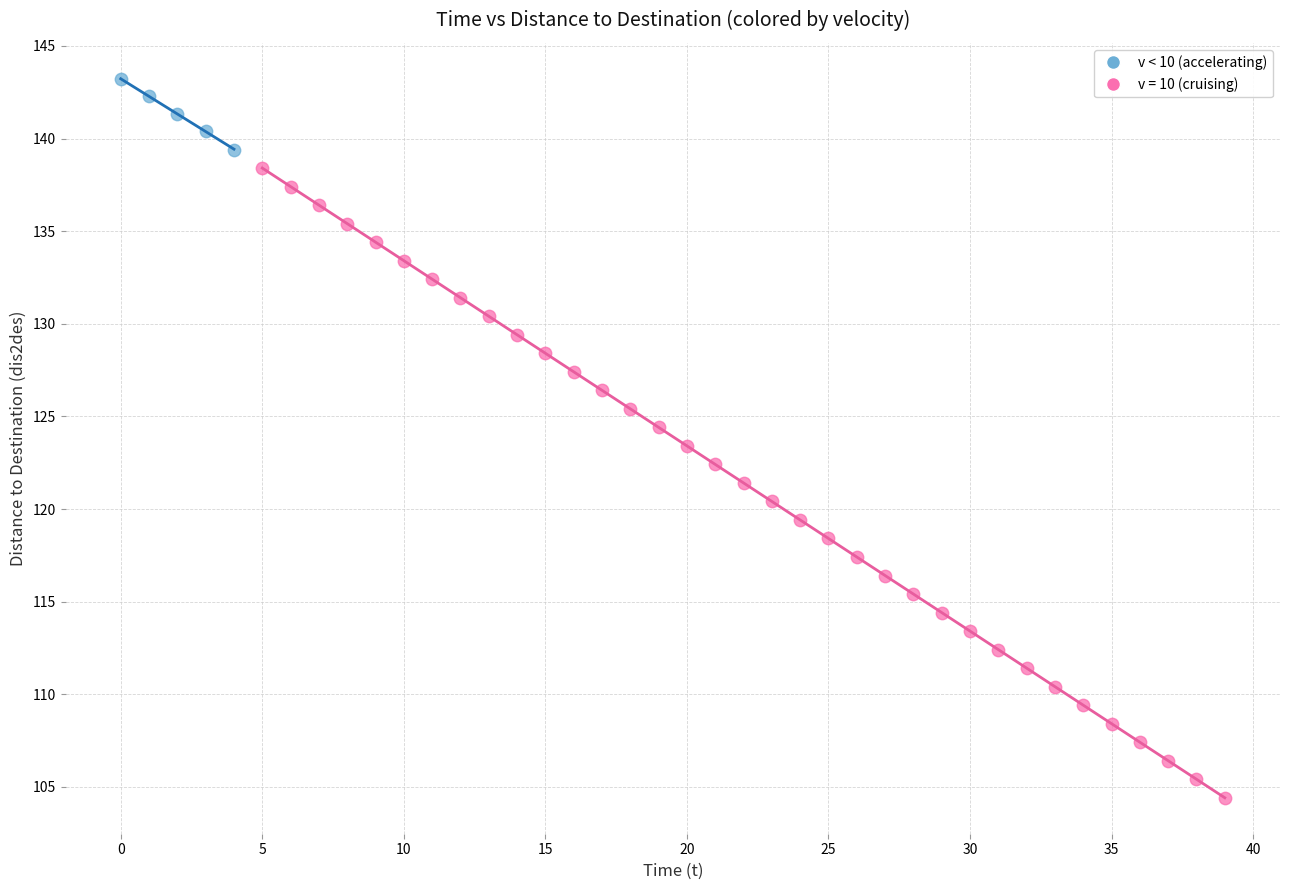

Which series has the widest spread of Y values?

v = 10 (cruising)